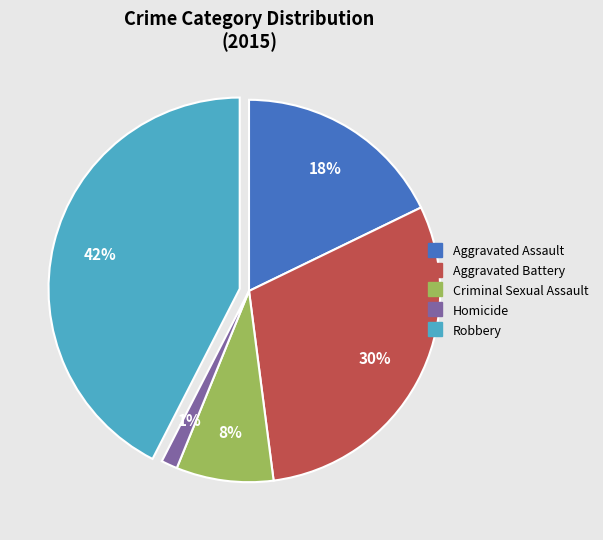

Is it true that Homicide is 1% of the pie?

True